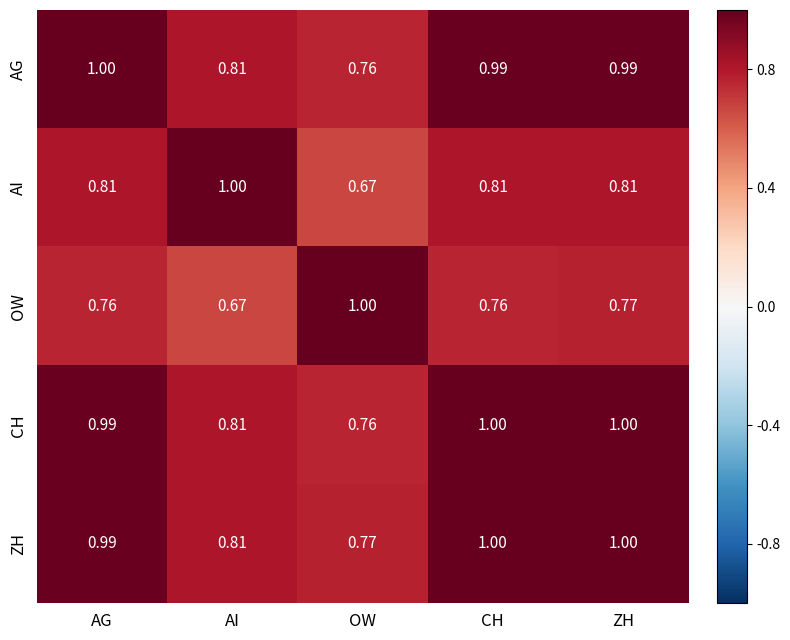

Where is AI nearest to the value 0?

OW